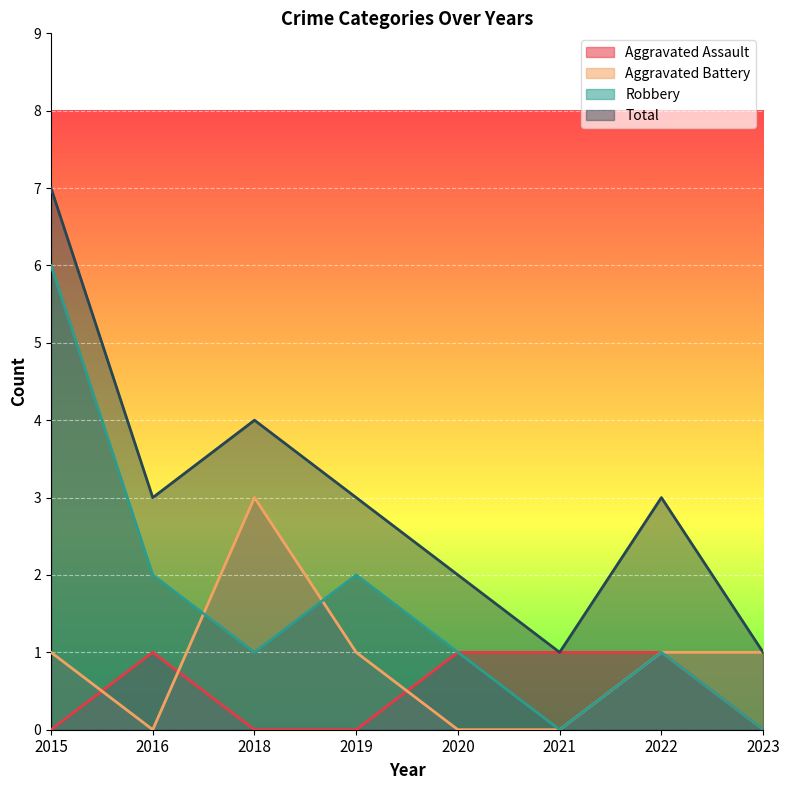

The Aggravated Battery series shows 2 at 2018. True or false?

False